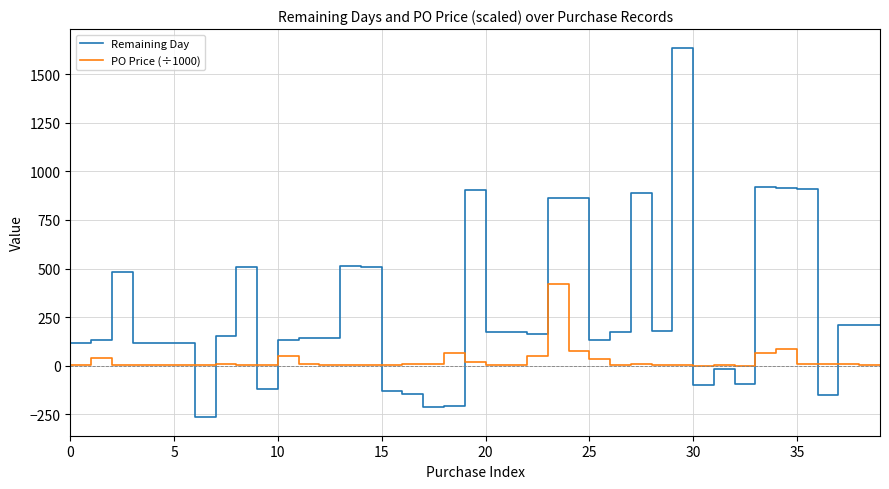

Which series has the largest range (max minus min)?

Remaining Day